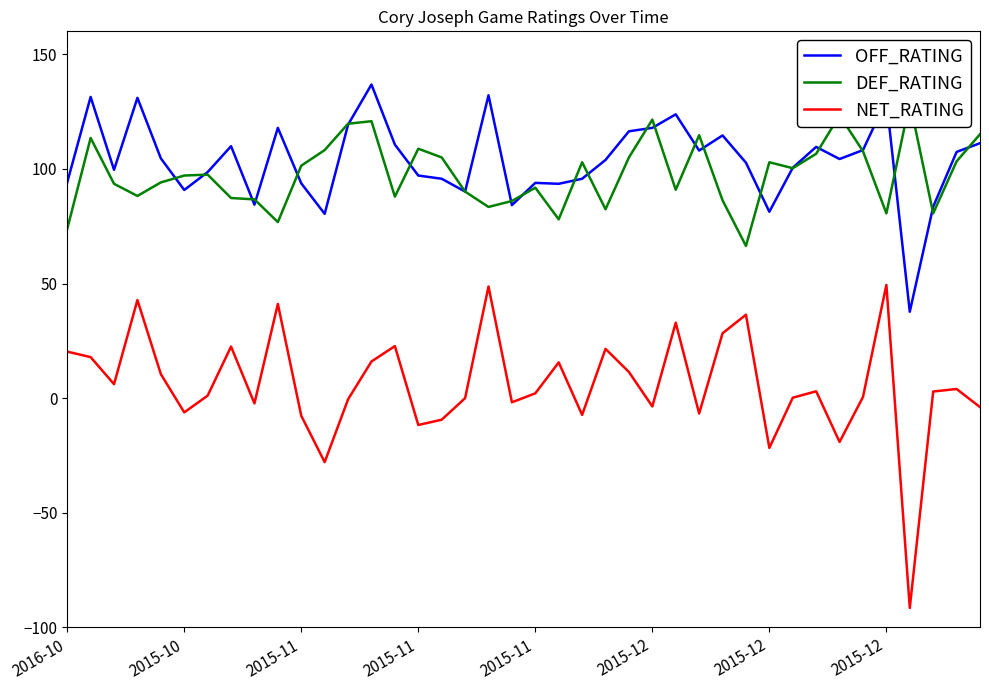

What is the sum of all OFF_RATING values?

4146.5